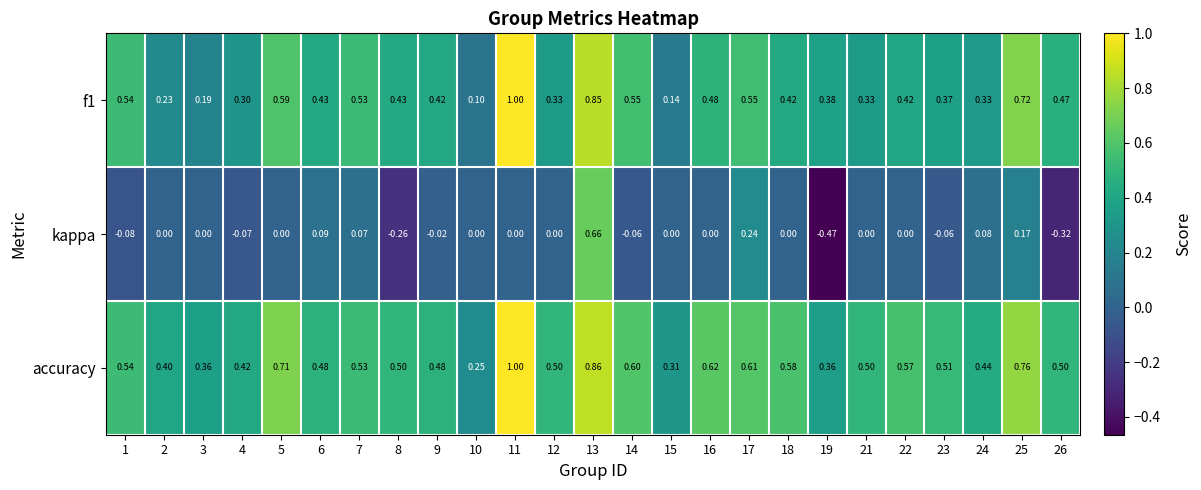

Which series has the largest total across all categories?

accuracy